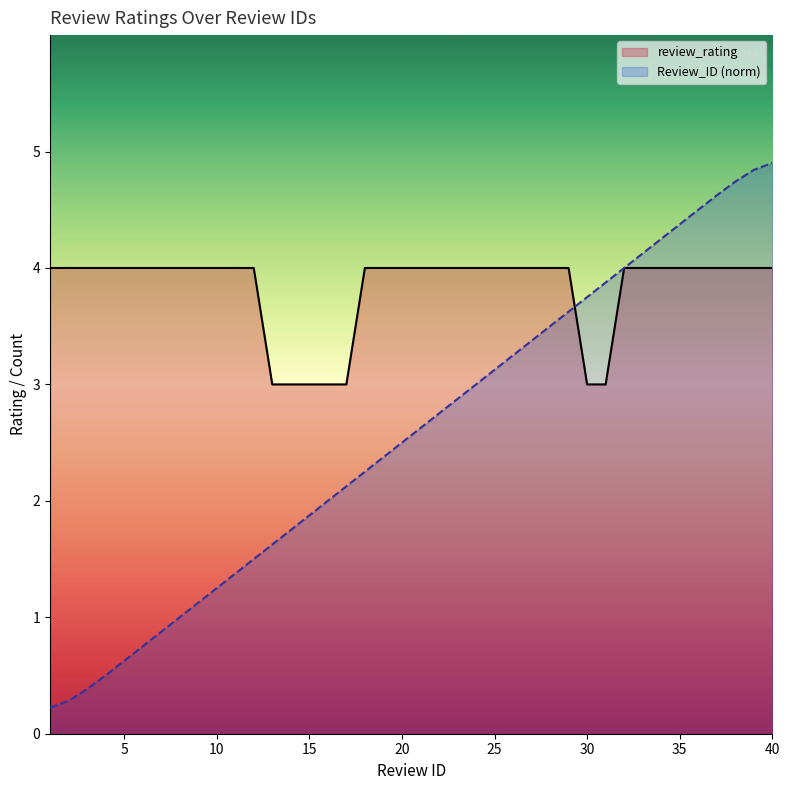

Approximately how many times larger is the value at 34 compared to 11?

3.1